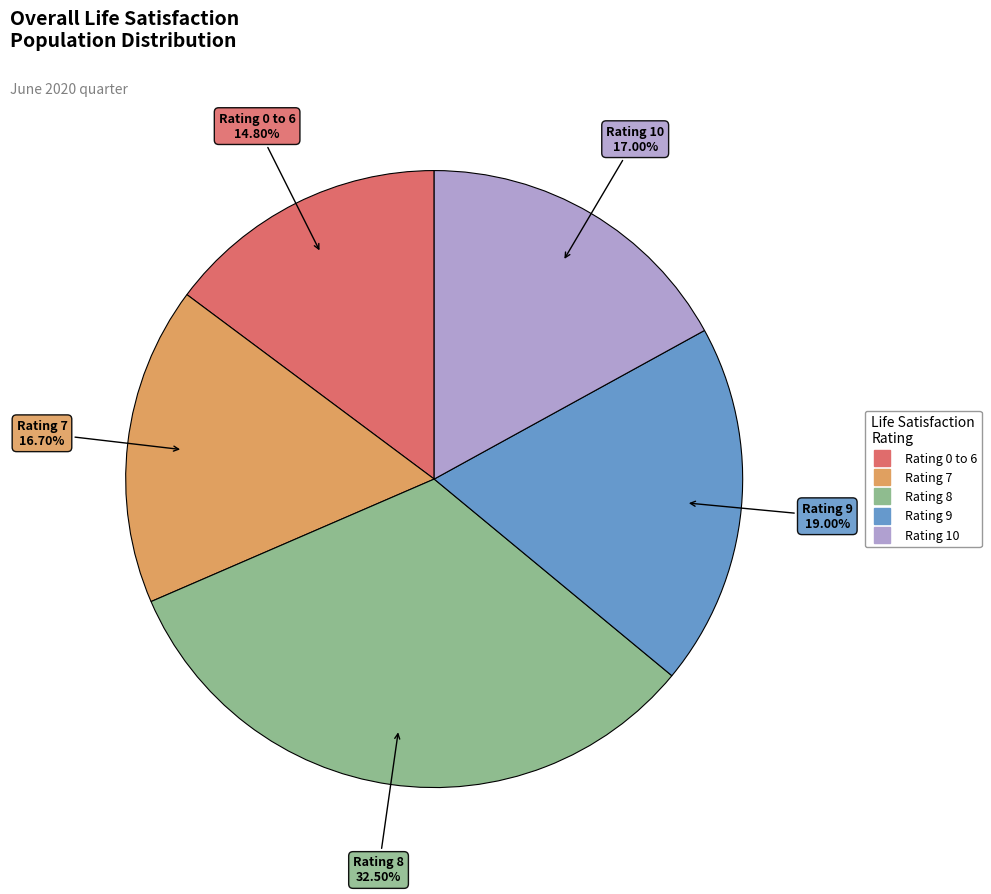

Is there any slice that represents more than half of the pie?

No